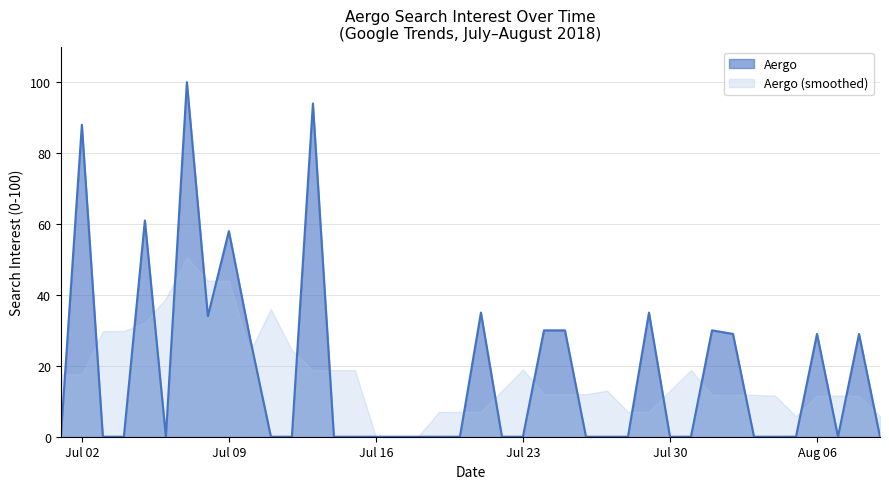

How many interior local peaks (higher than both neighbors) does the data have?

10